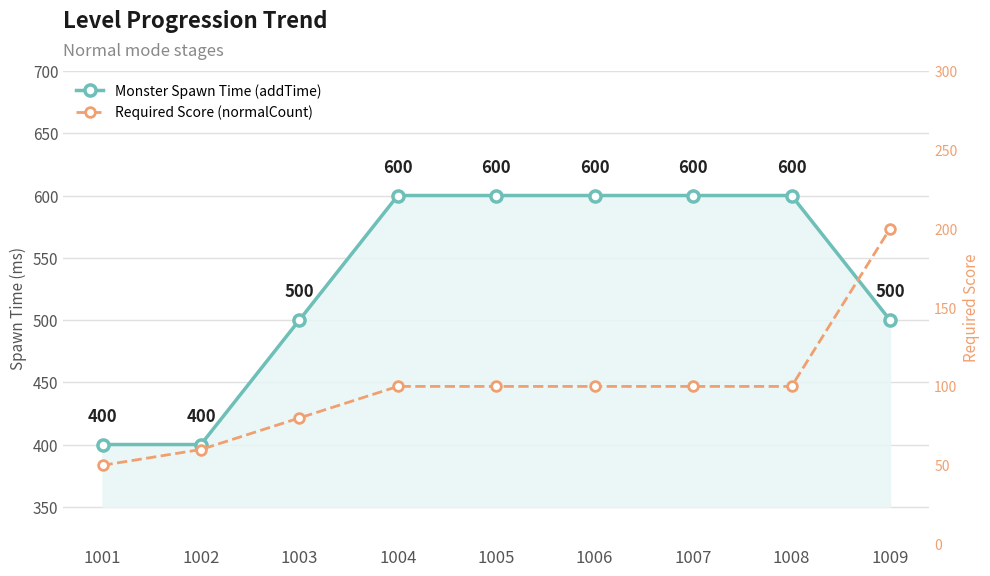

What is the average value of the Required Score (normalCount) series?

99